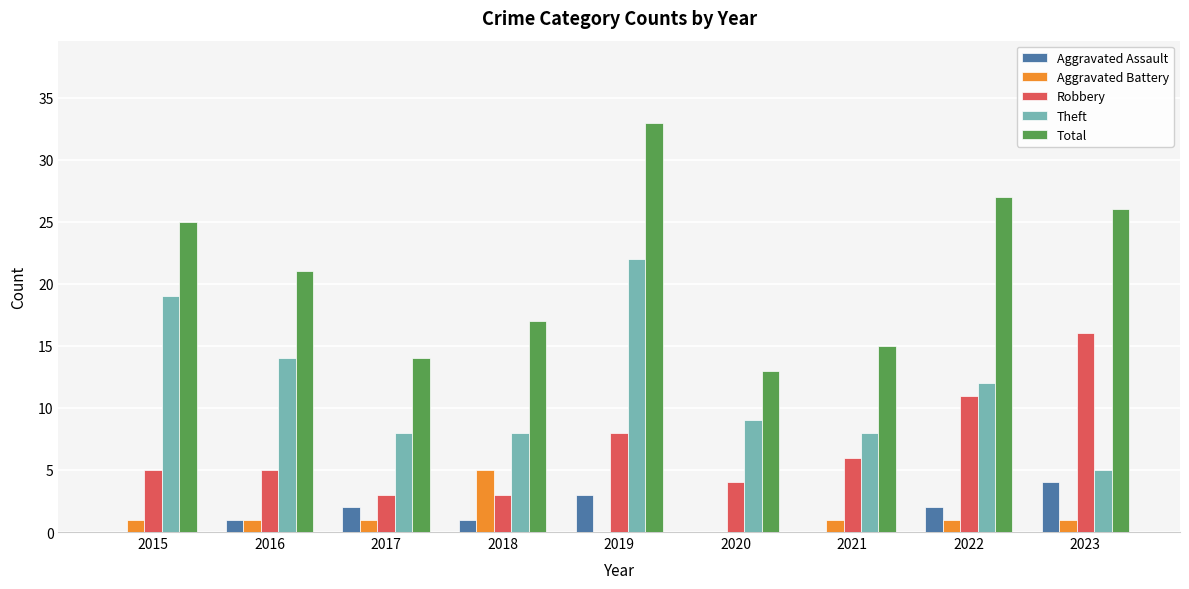

Where does the Theft series first go above 9?

2015